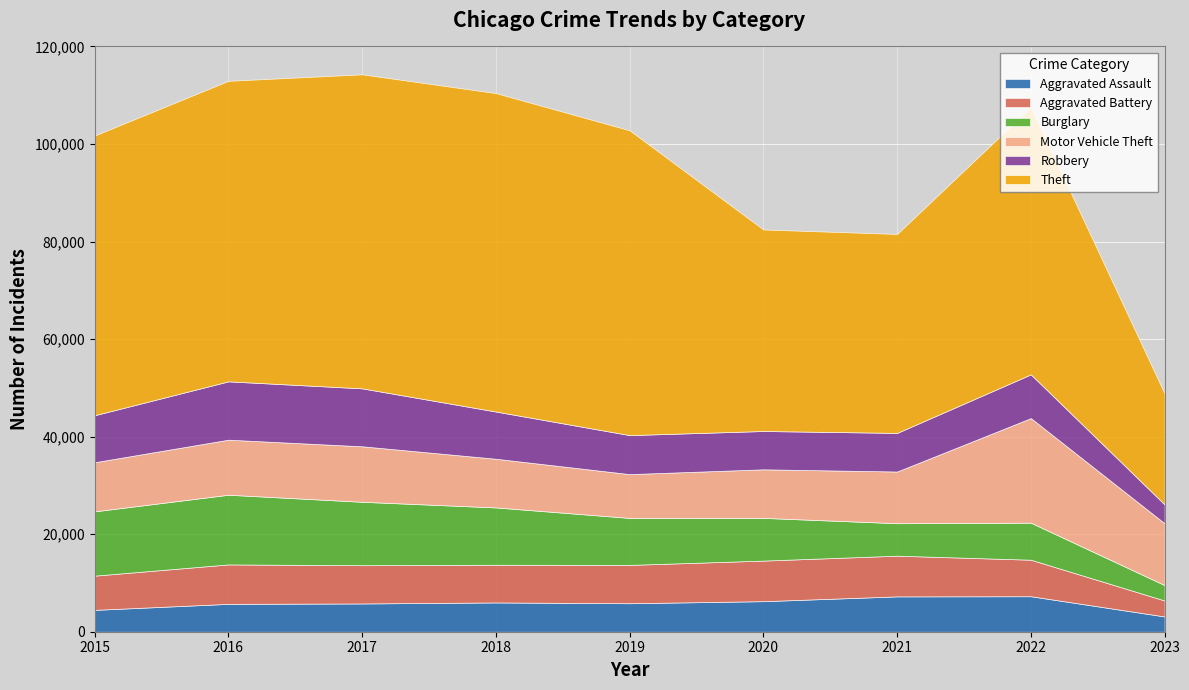

What is the sum of the Motor Vehicle Theft values at 2021 and 2022?

32045